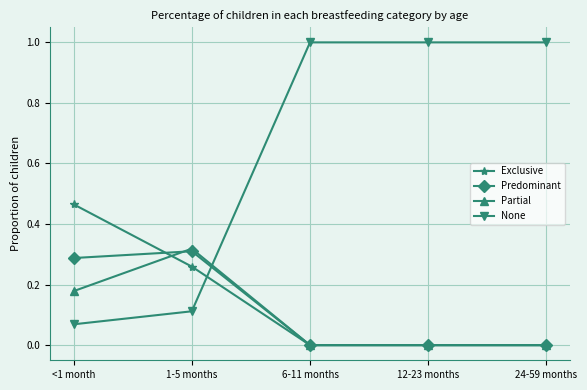

The value of None at 6-11 months is 0.5. True or false?

False